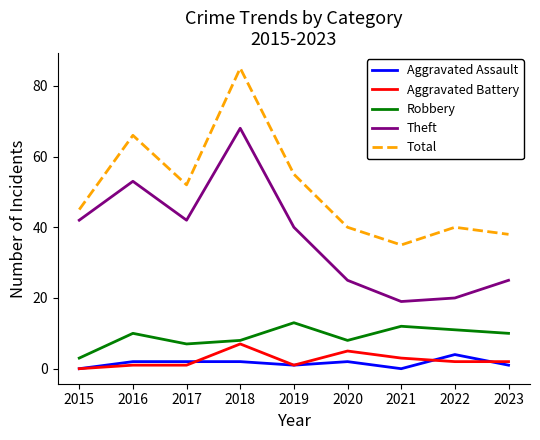

At which category does Robbery reach its first local peak?

2016